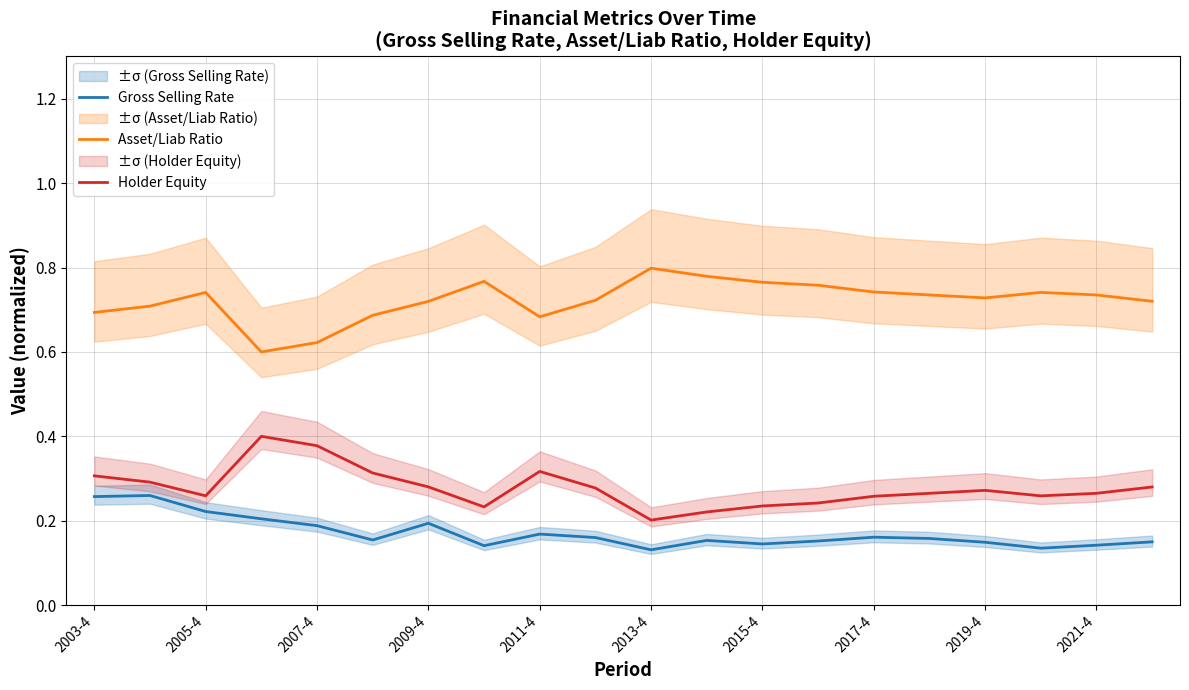

Reading left to right, extract all data points from this chart.

Gross Selling Rate: 0.3	0.3	0.2	0.2	0.2	0.2	0.2	0.1	0.2	0.2	0.1	0.2	0.1	0.2	0.2	0.2	0.1	0.1	0.1	0.1
Asset/Liab Ratio: 0.7	0.7	0.7	0.6	0.6	0.7	0.7	0.8	0.7	0.7	0.8	0.8	0.8	0.8	0.7	0.7	0.7	0.7	0.7	0.7
Holder Equity: 0.3	0.3	0.3	0.4	0.4	0.3	0.3	0.2	0.3	0.3	0.2	0.2	0.2	0.2	0.3	0.3	0.3	0.3	0.3	0.3